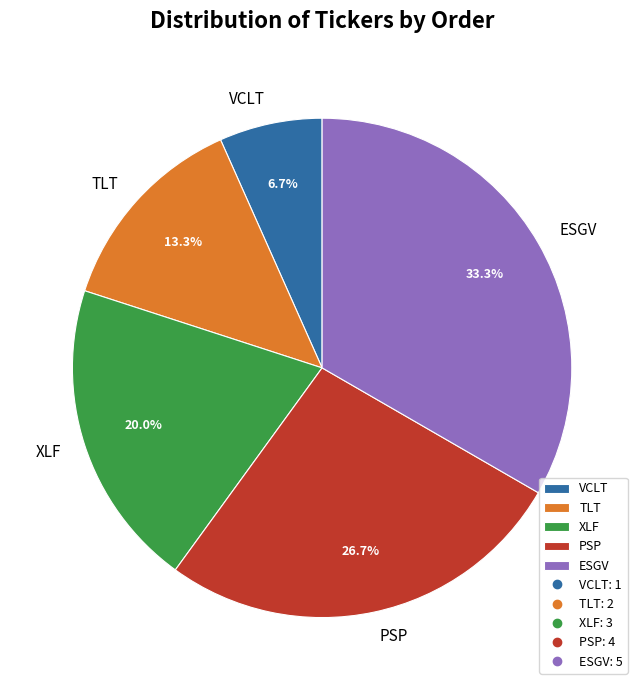

To the nearest percent, what is the combined percentage of XLF and PSP?

47%